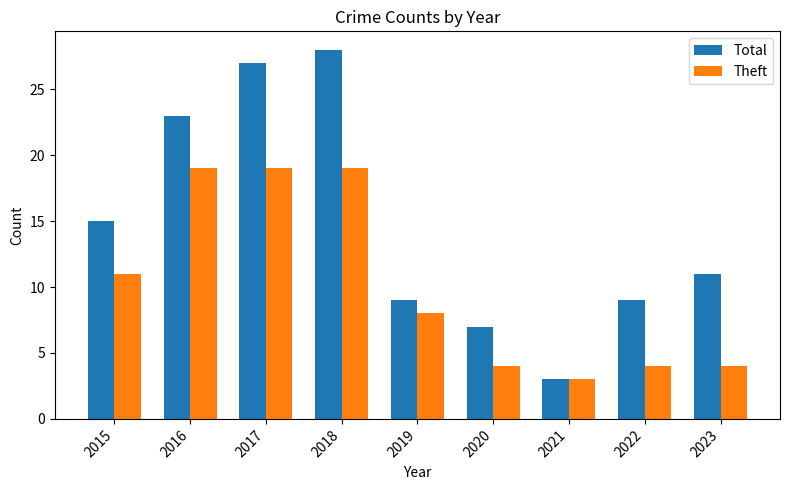

What is the minimum value shown in the chart?

3